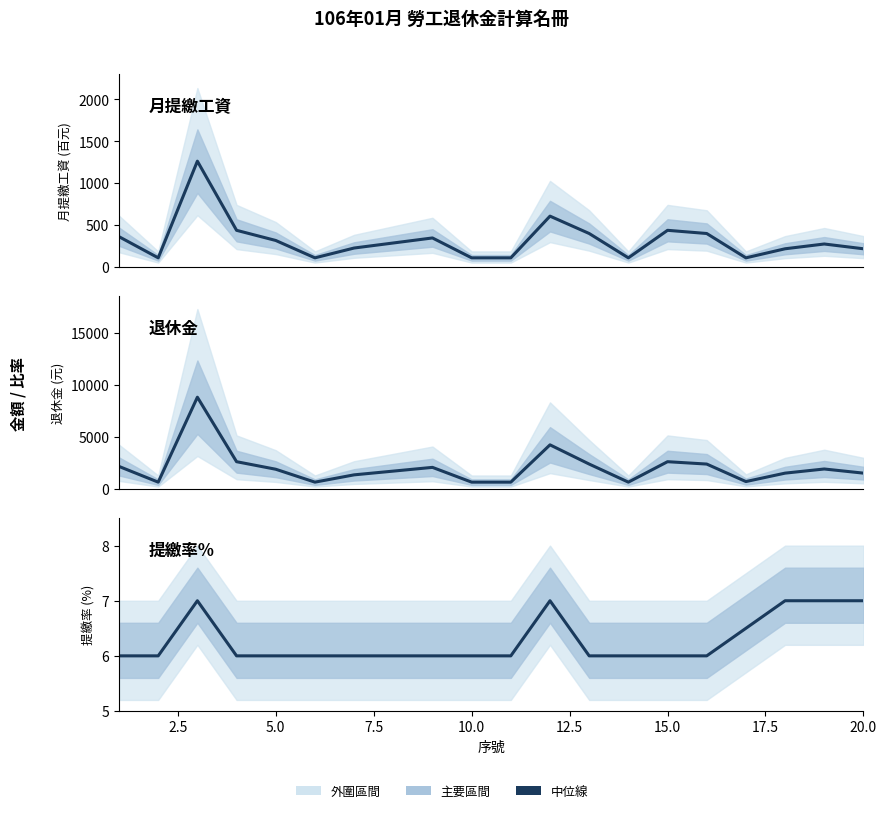

Rank the series by their maximum value, from lowest to highest.

提繳率%, 月提繳工資 (百元), 退休金 (元)